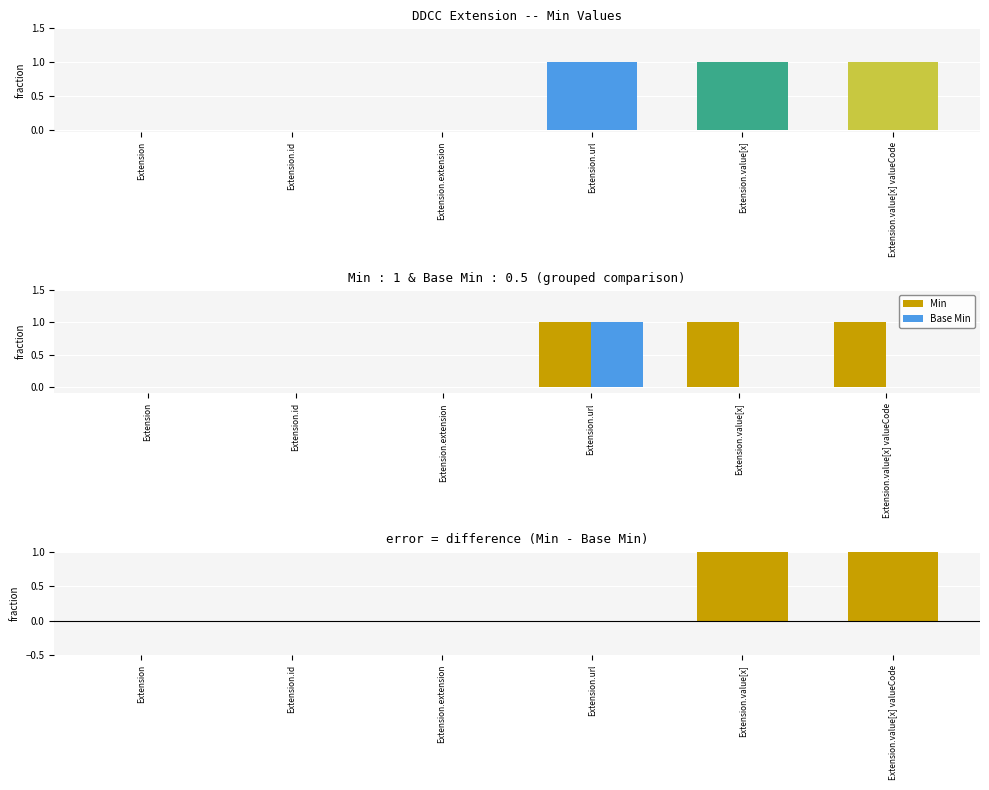

What are all the series names shown in the legend?

Min, Base Min